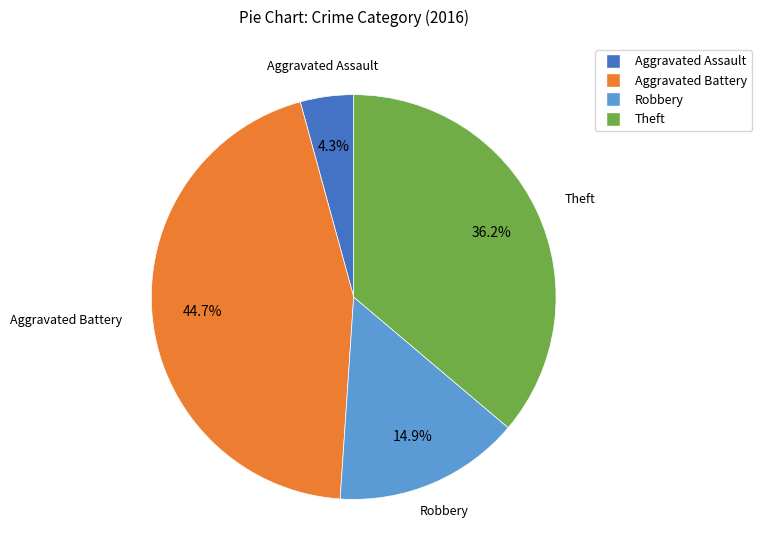

Count the number of slices in the pie.

4